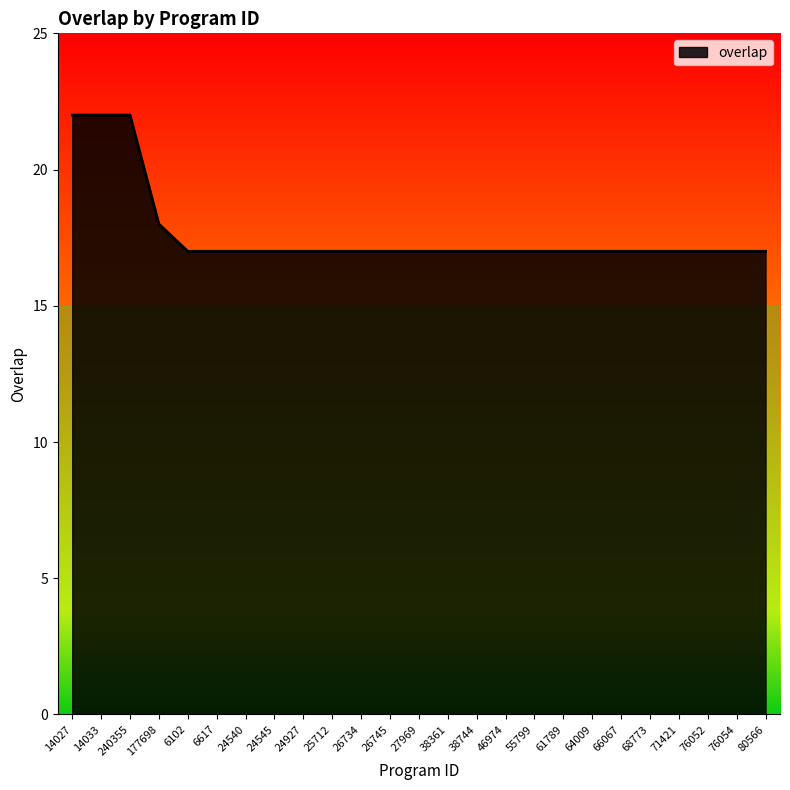

What position from the right is 240355?

23